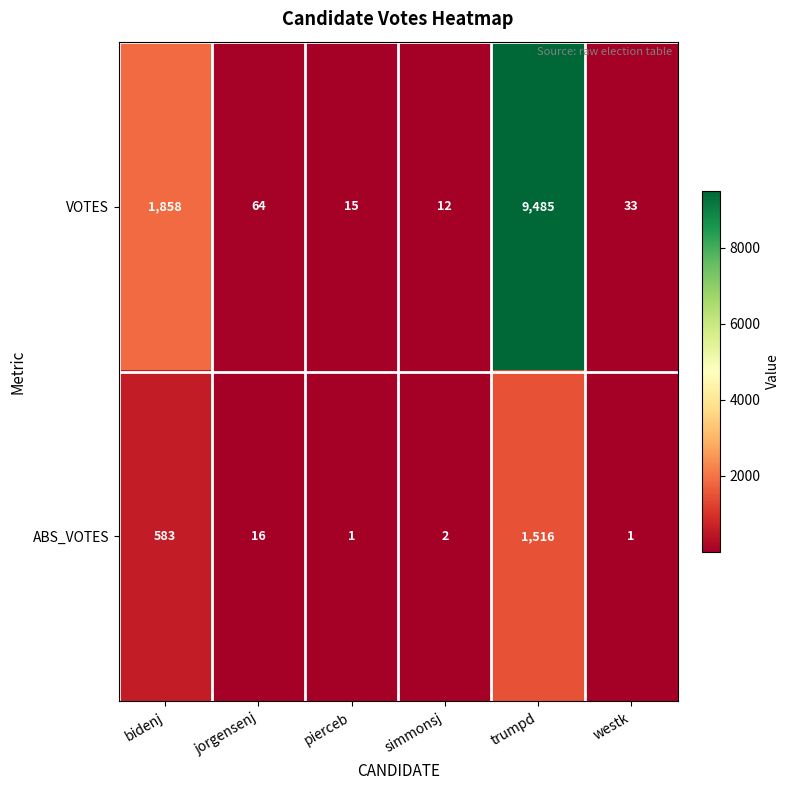

Reading left to right, transcribe all the data shown in this chart.

VOTES: bidenj=1858	jorgensenj=64	pierceb=15	simmonsj=12	trumpd=9485	westk=33
ABS_VOTES: bidenj=583	jorgensenj=16	pierceb=1	simmonsj=2	trumpd=1516	westk=1